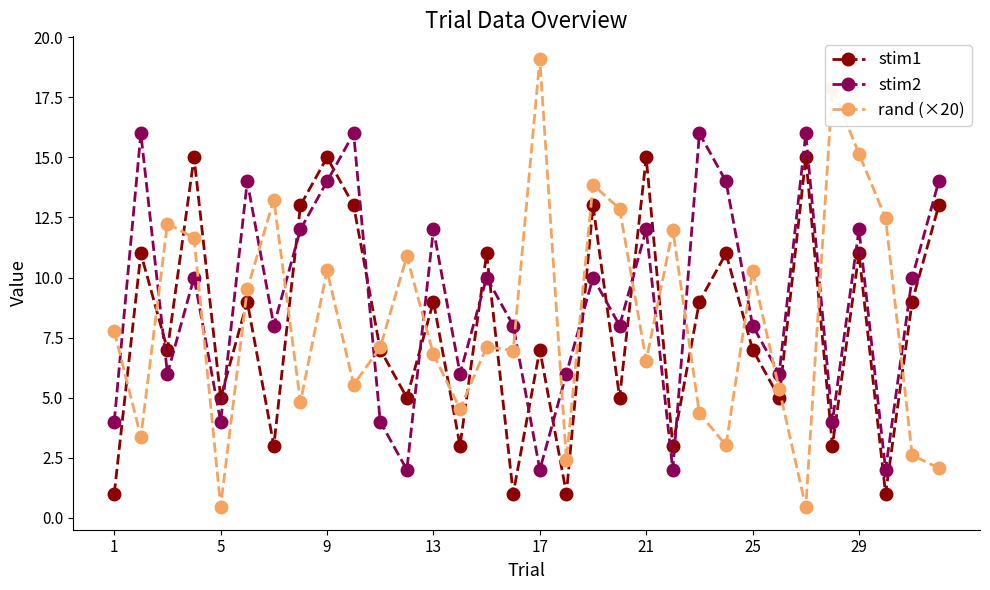

What is the maximum value shown in the chart?

19.1